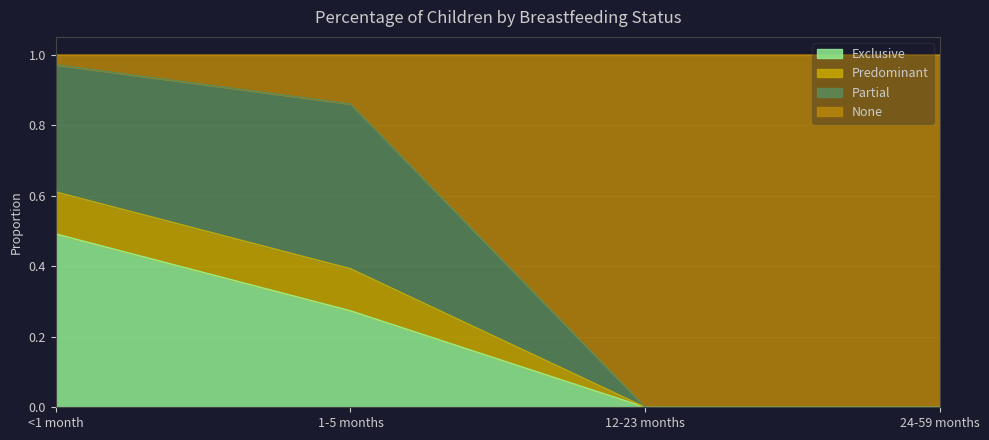

What are all the series names shown in the legend?

Exclusive, Predominant, Partial, None